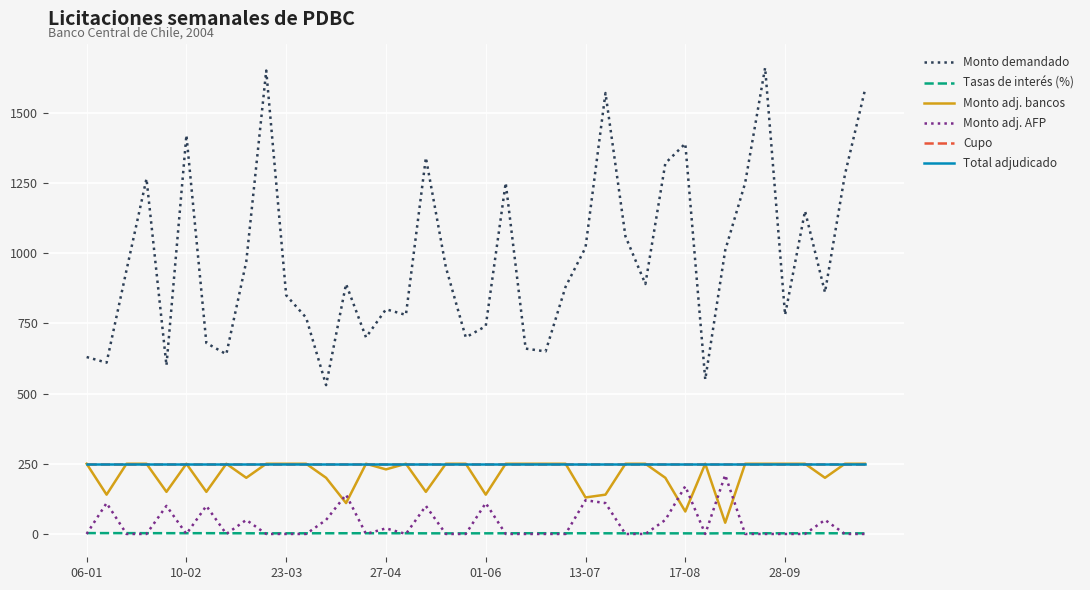

What is the maximum value shown in the chart?

1660.0